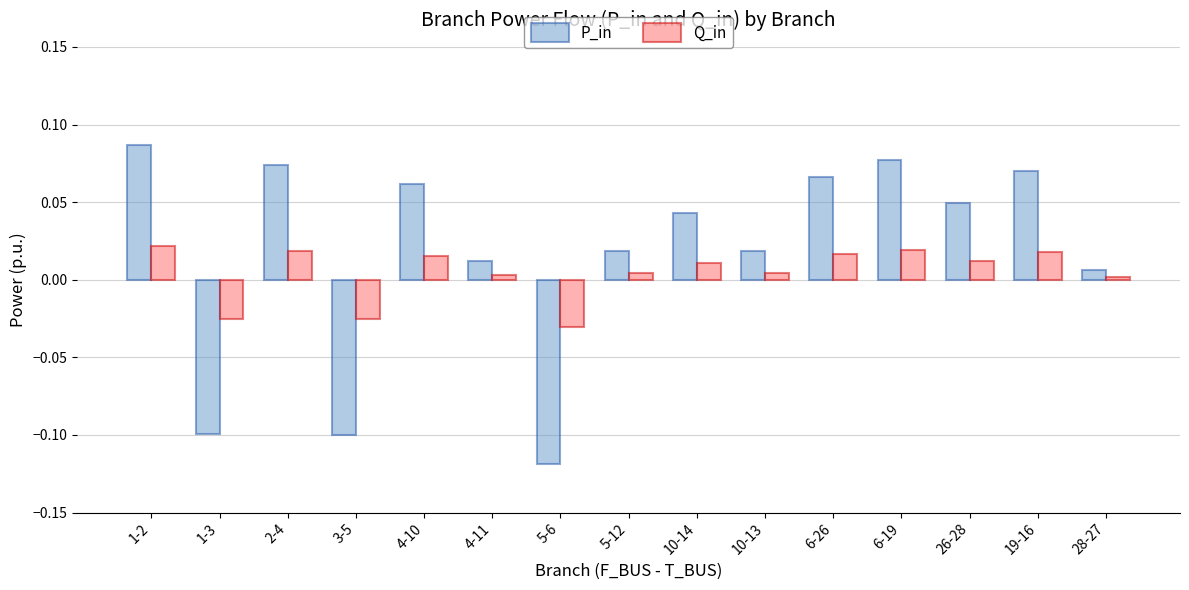

Which label corresponds to the largest value in the chart?

1-2